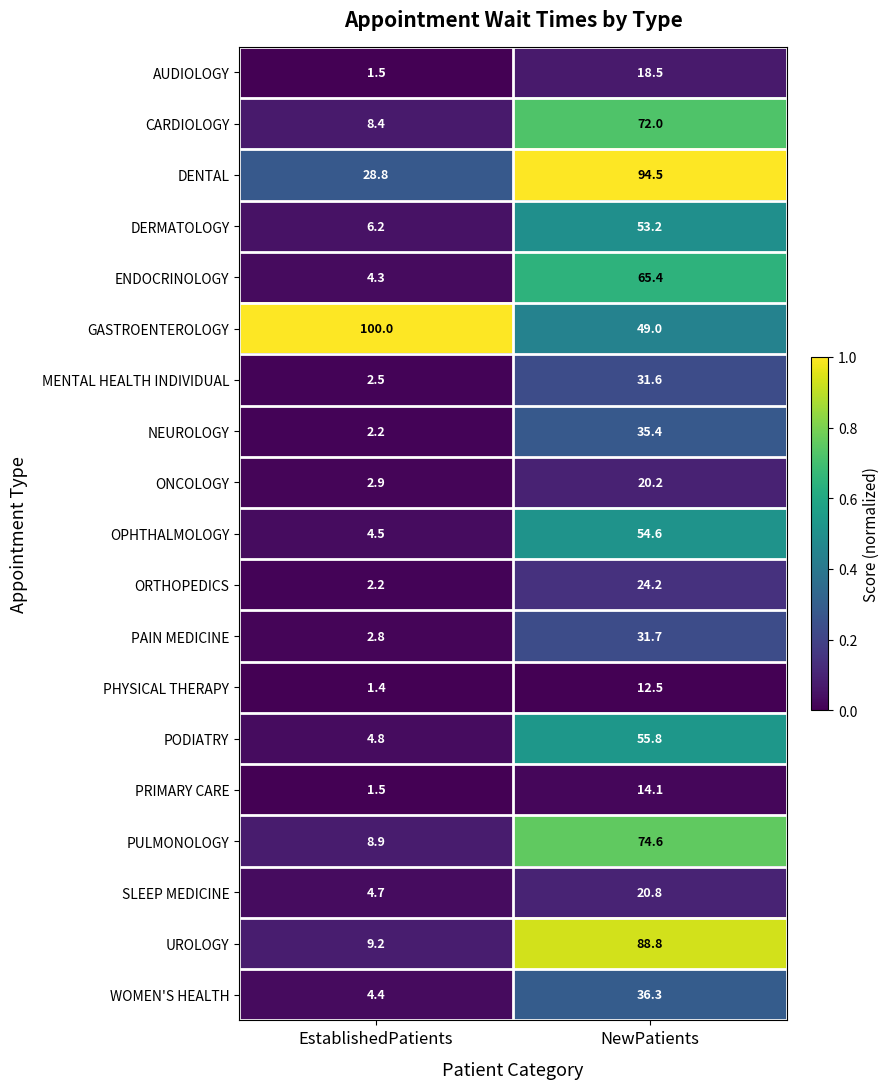

Which series has the widest spread of values?

UROLOGY